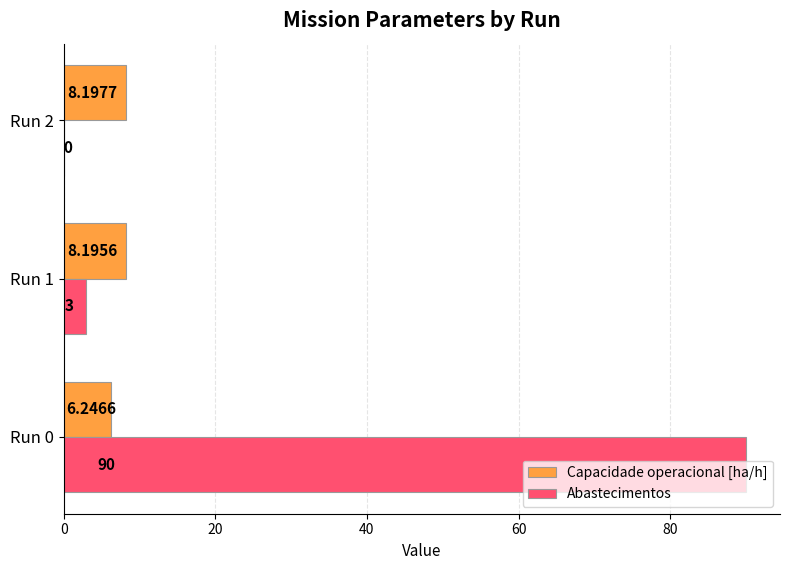

How many distinct data groups are displayed?

2